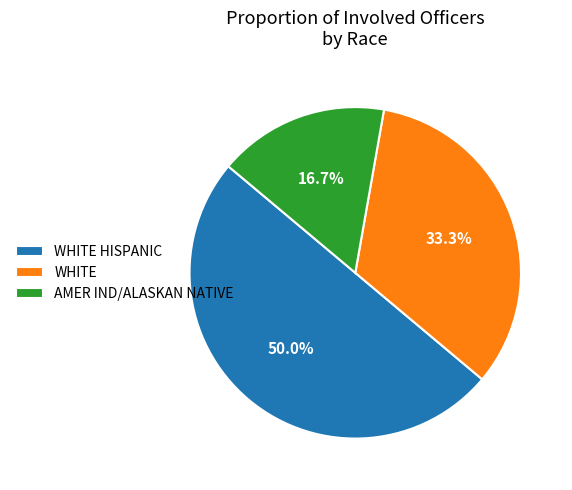

Count the number of slices in the pie.

3